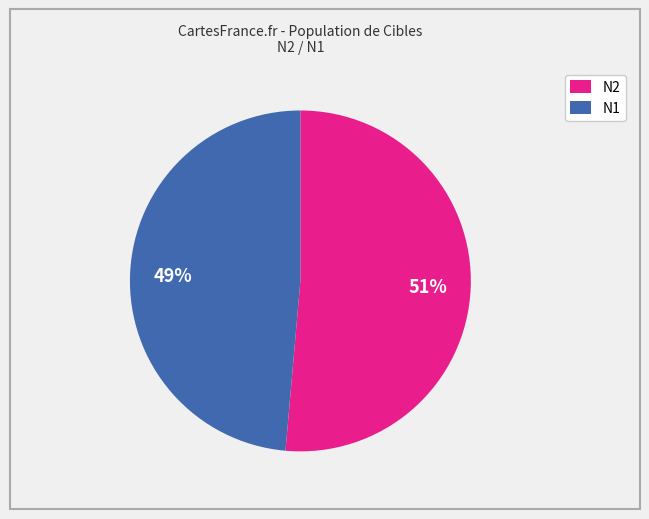

Is there any slice that represents more than half of the pie?

Yes